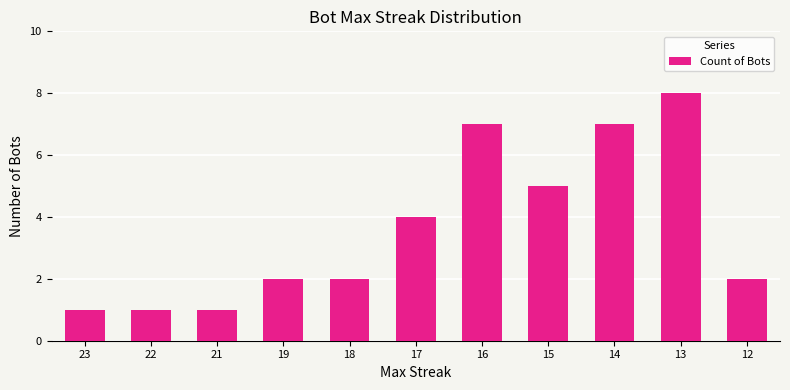

Read the value at 17.

4